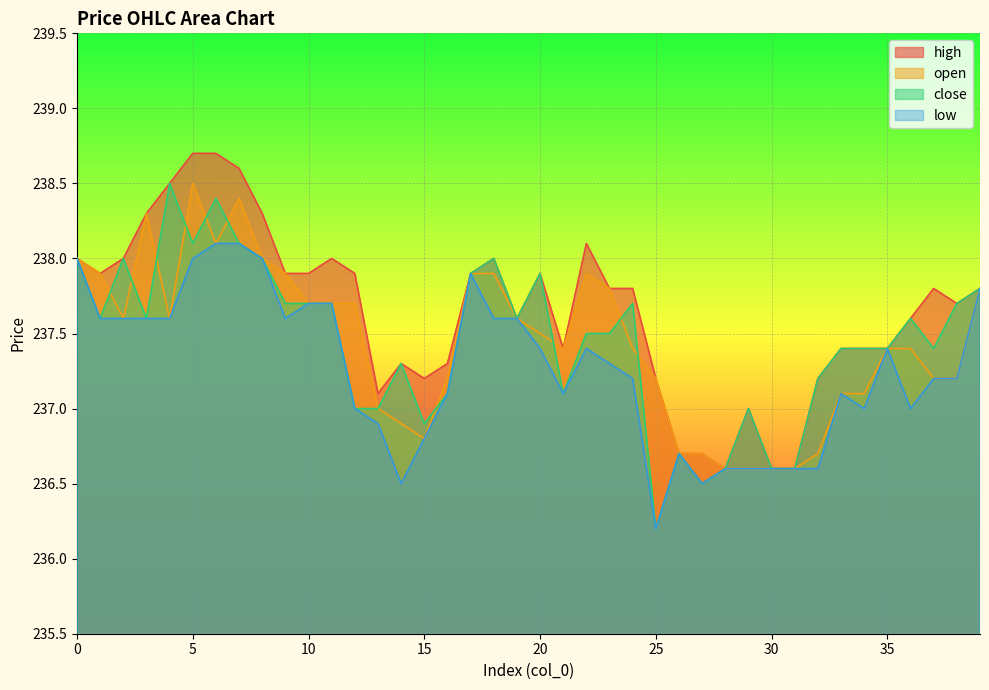

True or false: low and open intersect in this chart.

False